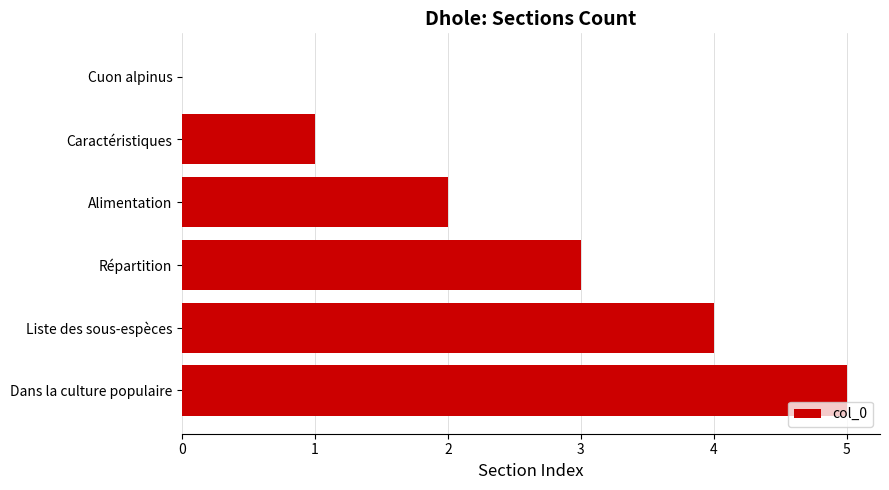

What is the change in value from Répartition to Dans la culture populaire?

+2